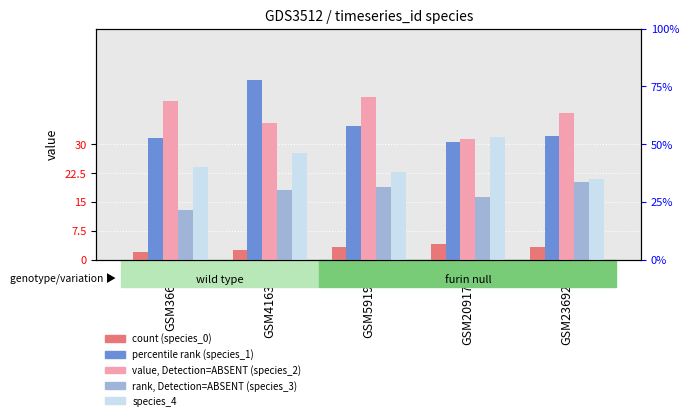

What are all the series names shown in the legend?

species_0, species_1, species_2, species_3, species_4